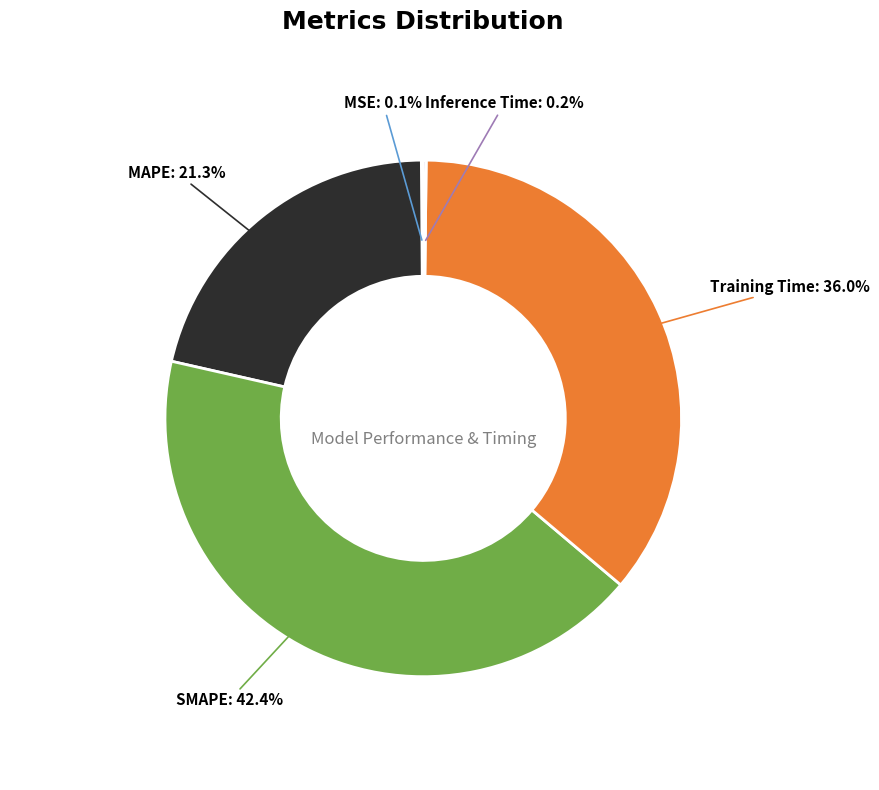

Is there a majority slice in this chart?

No